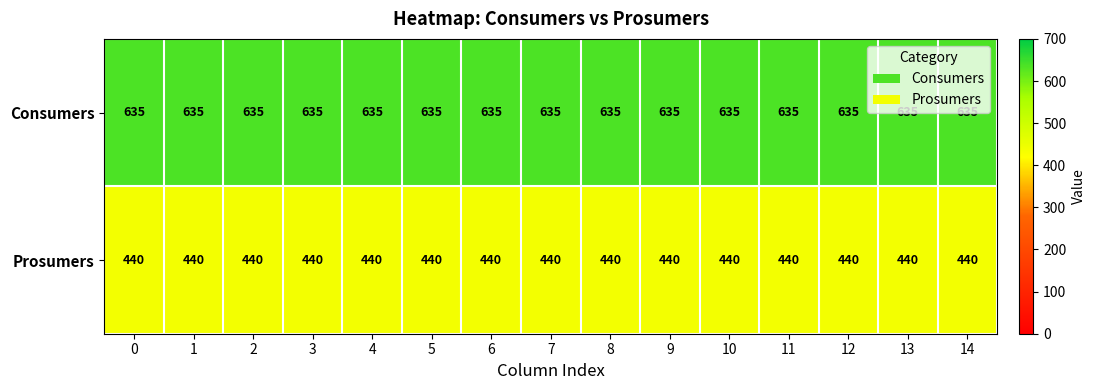

What is the average value of the Prosumers series?

440